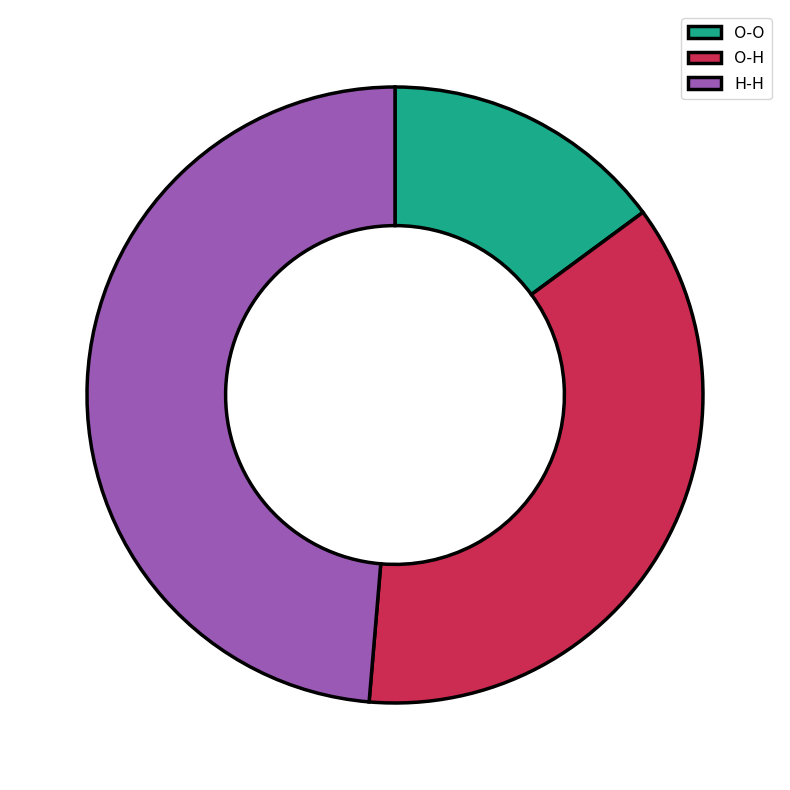

Is the sum of O-H and O-O greater than half?

Yes